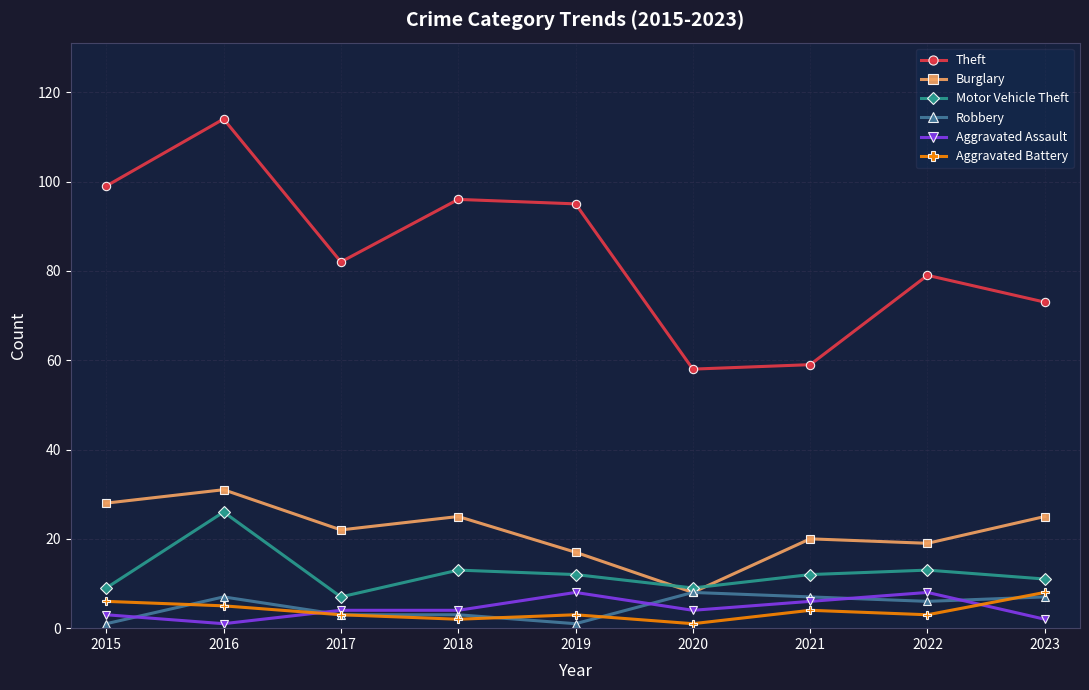

True or false: Theft and Robbery cross at least once.

False